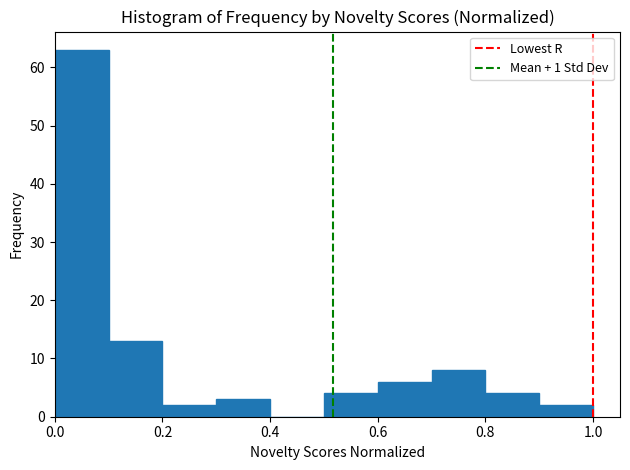

Reading left to right, list every bar in this chart as the range it spans on the x-axis followed by its height. The values are not printed on the chart, so give them approximately, as read against the axis.

0.0 to 0.1: 63
0.1 to 0.2: 13
0.2 to 0.3: 2
0.3 to 0.4: 3
0.4 to 0.5: 0
0.5 to 0.6: 4
0.6 to 0.7: 6
0.7 to 0.8: 8
0.8 to 0.9: 4
0.9 to 1.0: 2